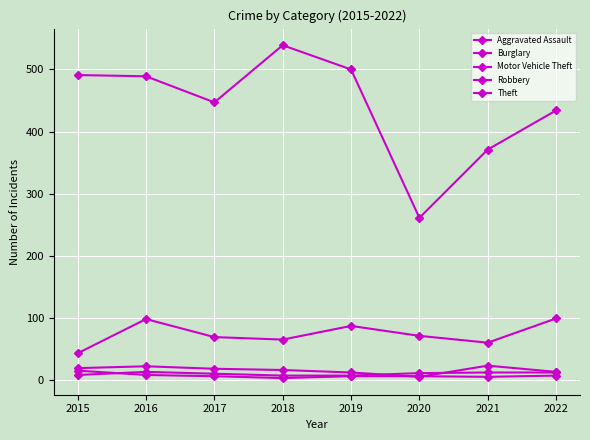

True or false: Aggravated Assault and Motor Vehicle Theft intersect in this chart.

False